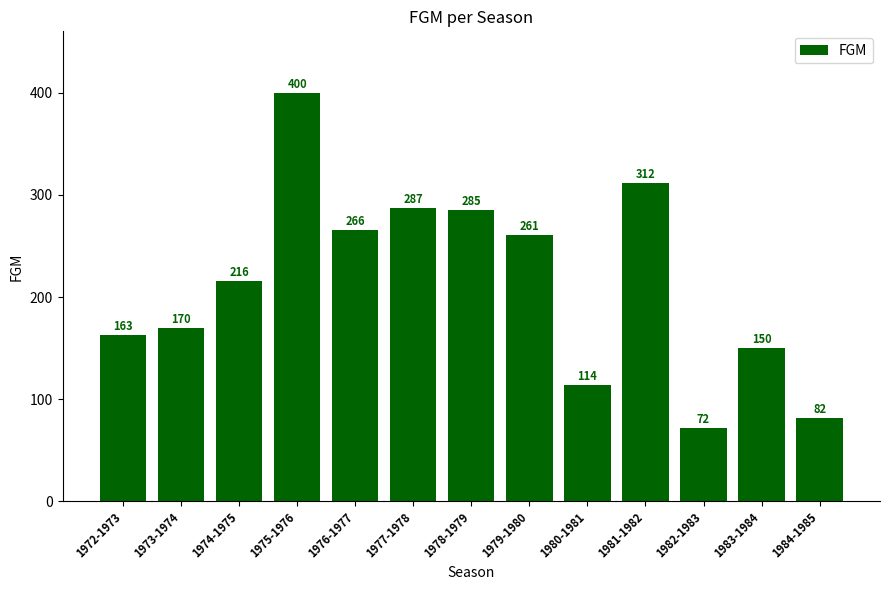

What is the label of the 9th bar from the right?

1976-1977